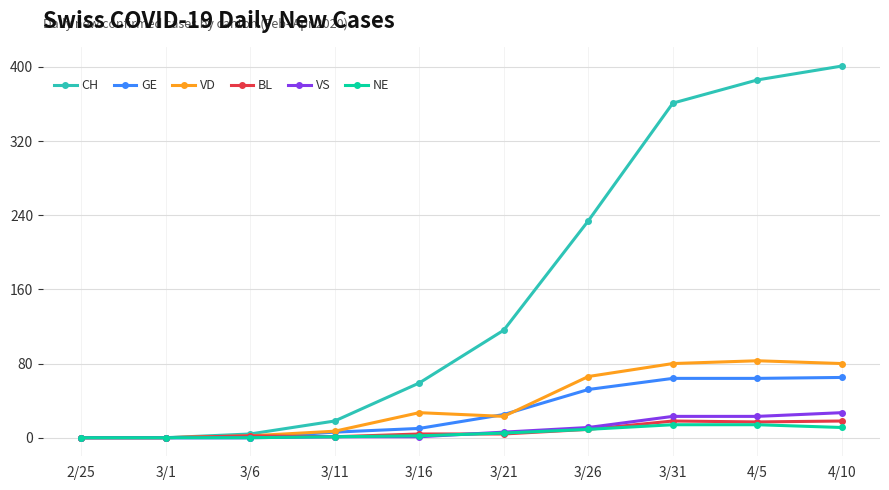

What is the difference between the highest and lowest values at 3/31?

347